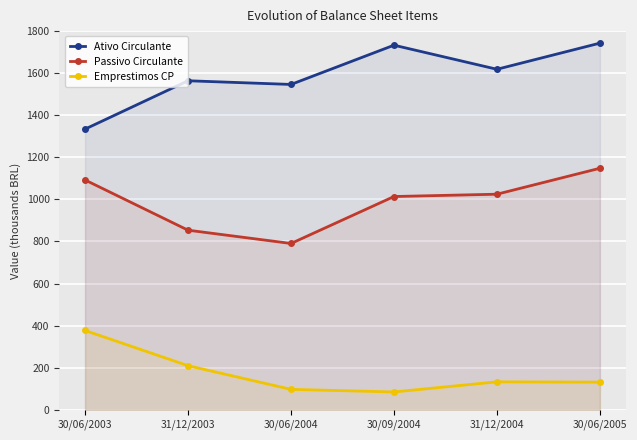

At which category is the sum across all series the highest?

30/06/2005